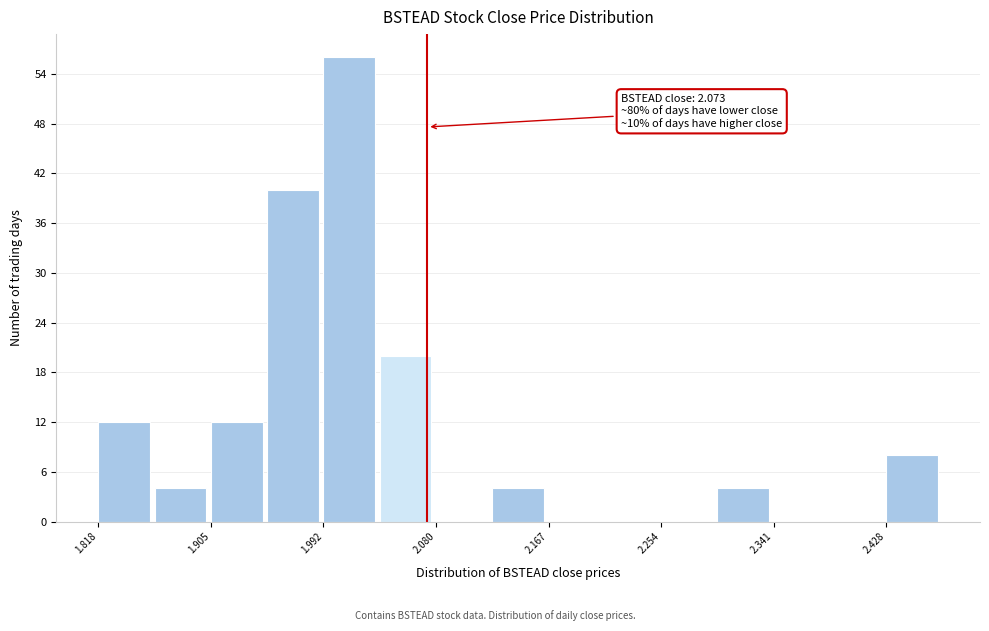

Which range on the x-axis has the tallest bar?

1.99 to 2.04